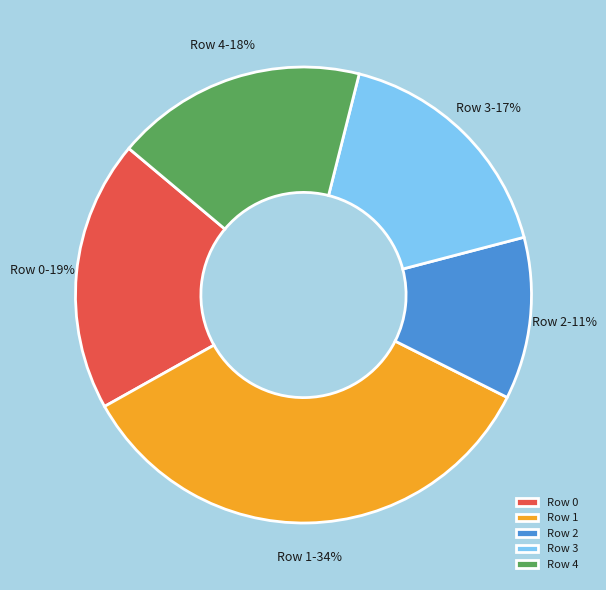

Count the number of slices in the pie.

5